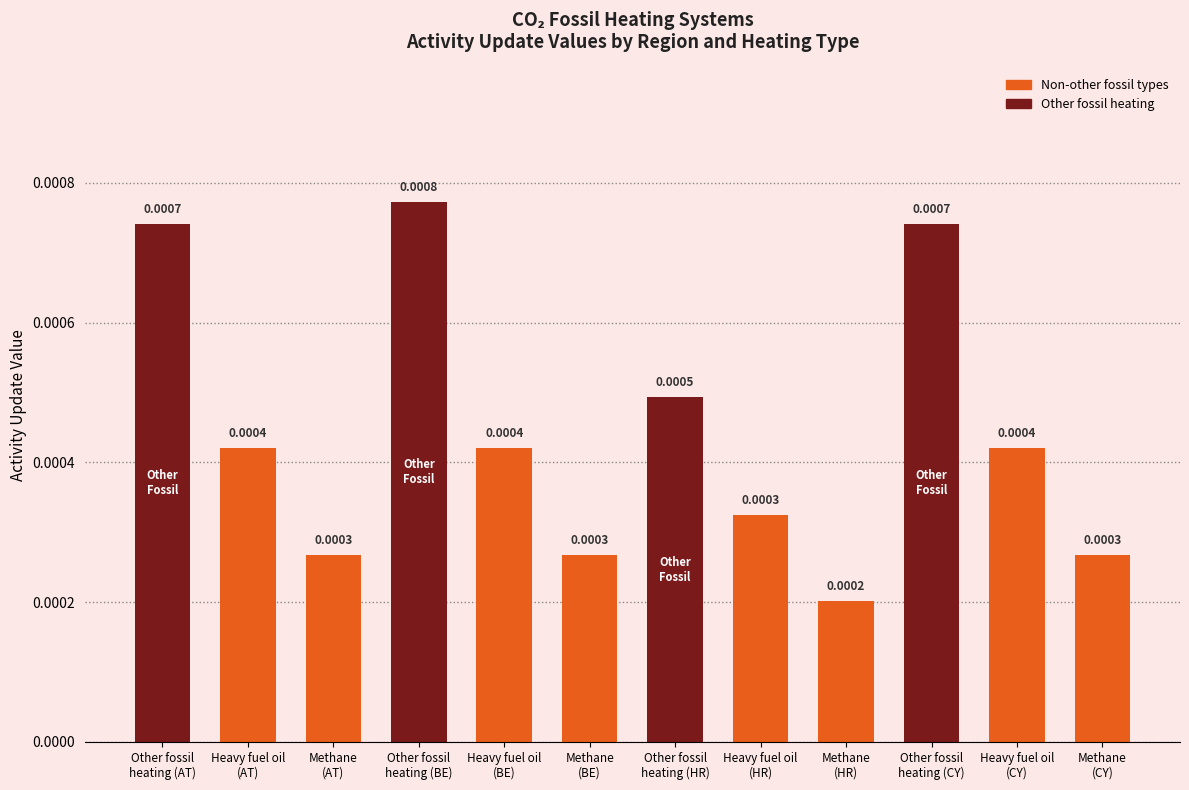

Between Heavy fuel oil
(BE) and Heavy fuel oil
(HR), which is larger?

Heavy fuel oil
(BE)